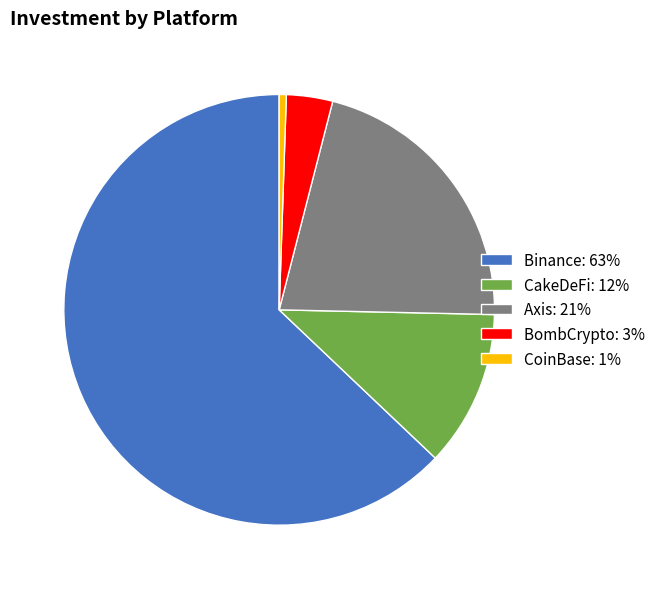

The CakeDeFi: 12% slice represents 22% of the pie. True or false?

False